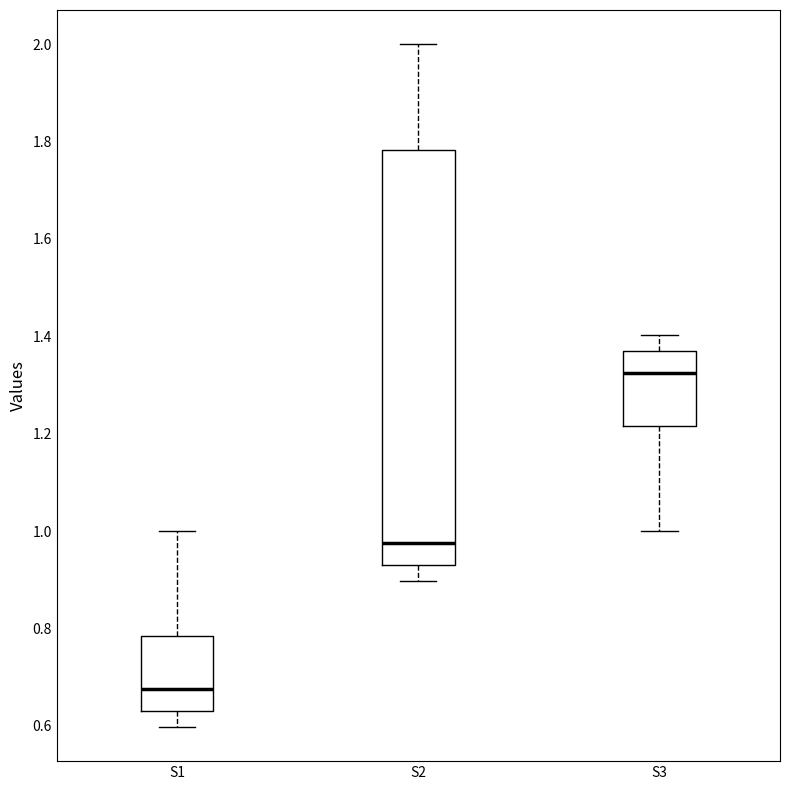

Where is the upper edge of the box for S3 on the y-axis? The values are not printed on the chart, so give them approximately, as read against the axis.

1.36